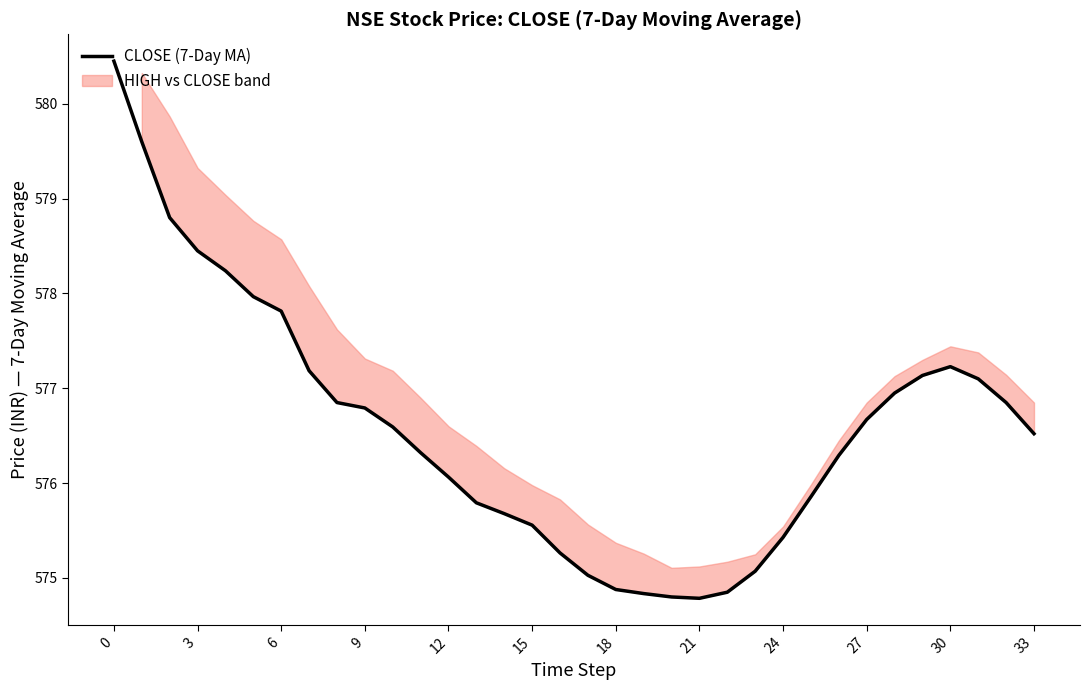

What value does the data have at 31?

577.1